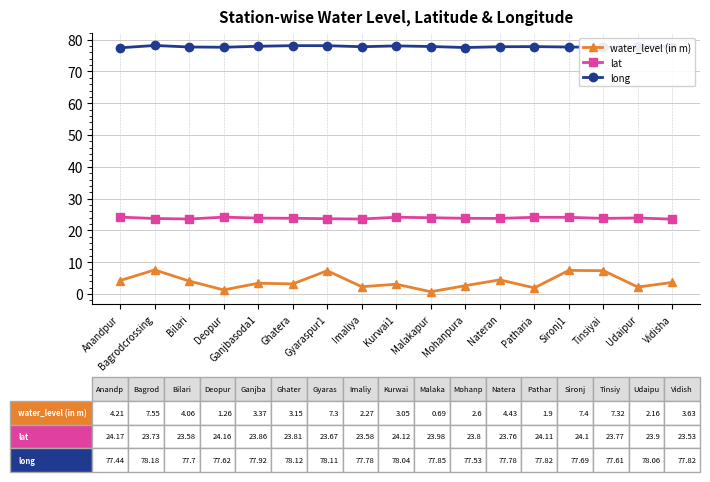

Rank the series by their average value, from highest to lowest.

long, lat, water_level (in m)